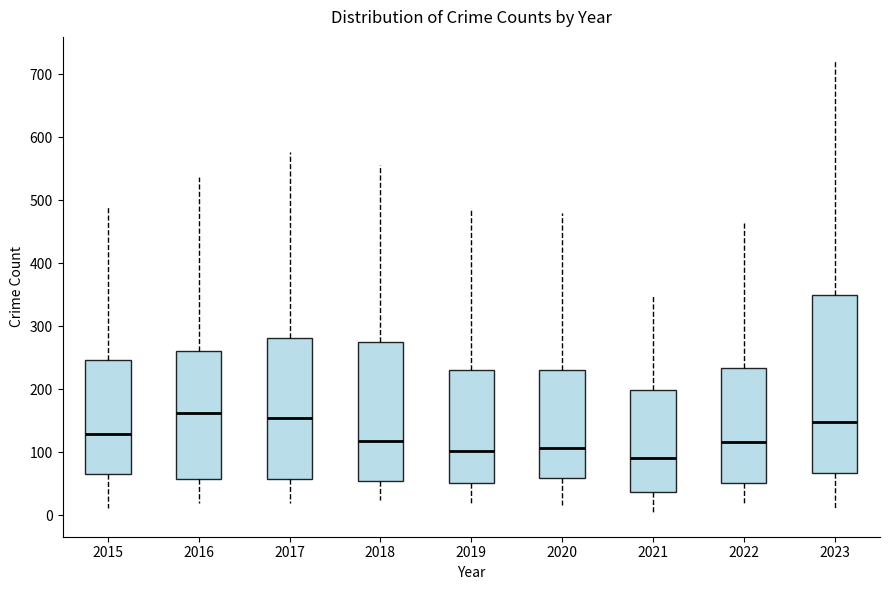

Reading left to right, read every box against the y-axis: the position of its median line, the range the box covers, and the ends of its whiskers. The values are not printed on the chart, so give them approximately, as read against the axis.

2015: median 130, box 70 to 250, whiskers 10 to 490
2016: median 160, box 60 to 260, whiskers 20 to 540
2017: median 150, box 60 to 280, whiskers 20 to 580
2018: median 120, box 50 to 270, whiskers 20 to 560
2019: median 100, box 50 to 230, whiskers 20 to 490
2020: median 110, box 60 to 230, whiskers 20 to 480
2021: median 90, box 40 to 200, whiskers 0 to 350
2022: median 120, box 50 to 230, whiskers 20 to 470
2023: median 150, box 70 to 350, whiskers 10 to 720